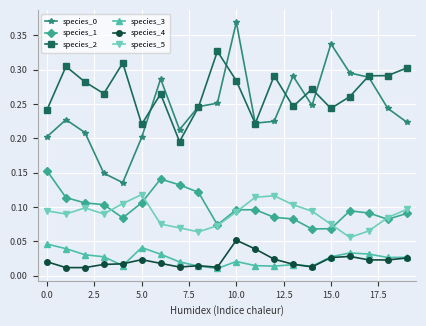

True or false: species_0 has more than 1 interior local peaks.

True